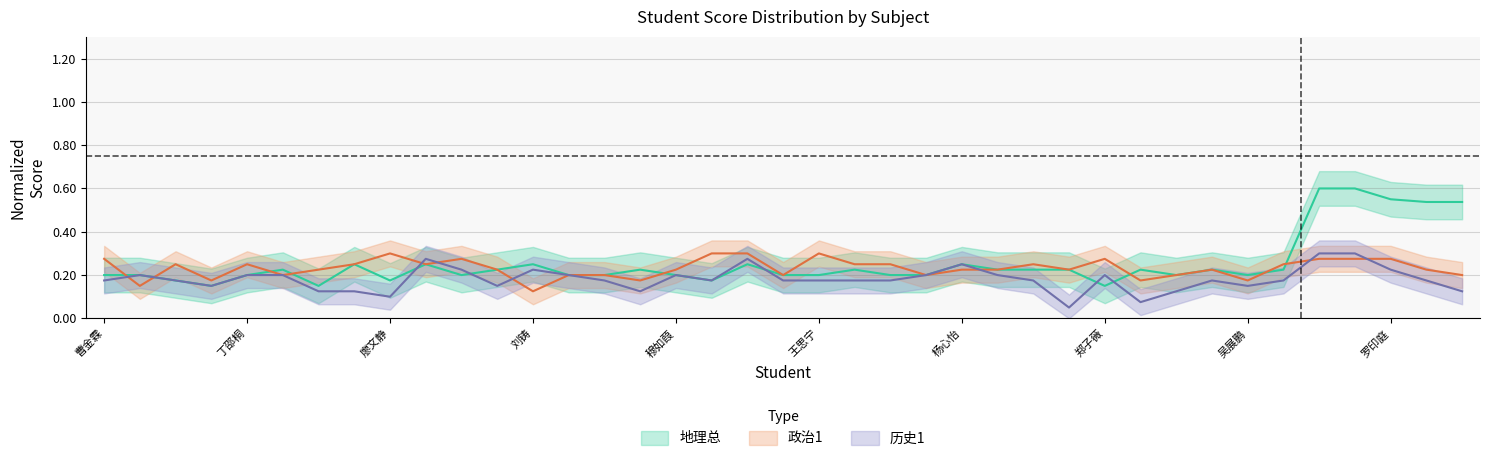

What is the greatest value displayed?

0.6